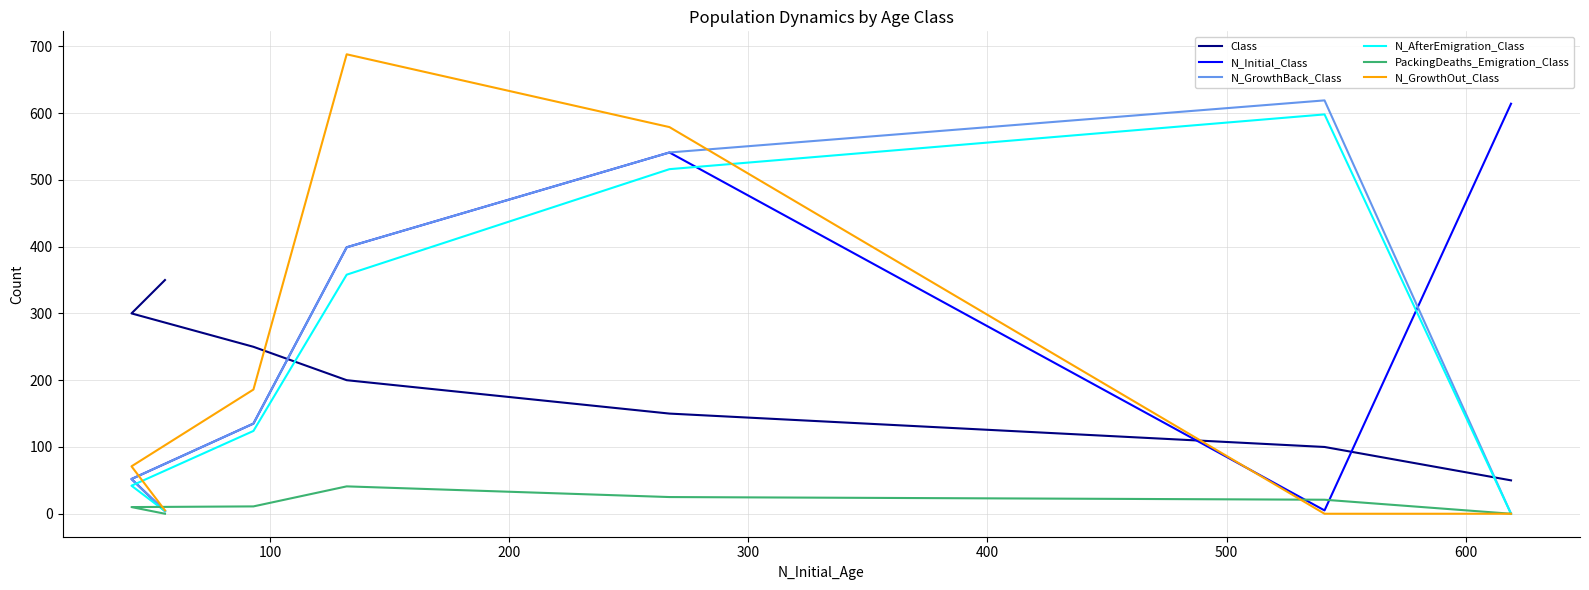

What is the sum of all N_Initial_Class values?

1750